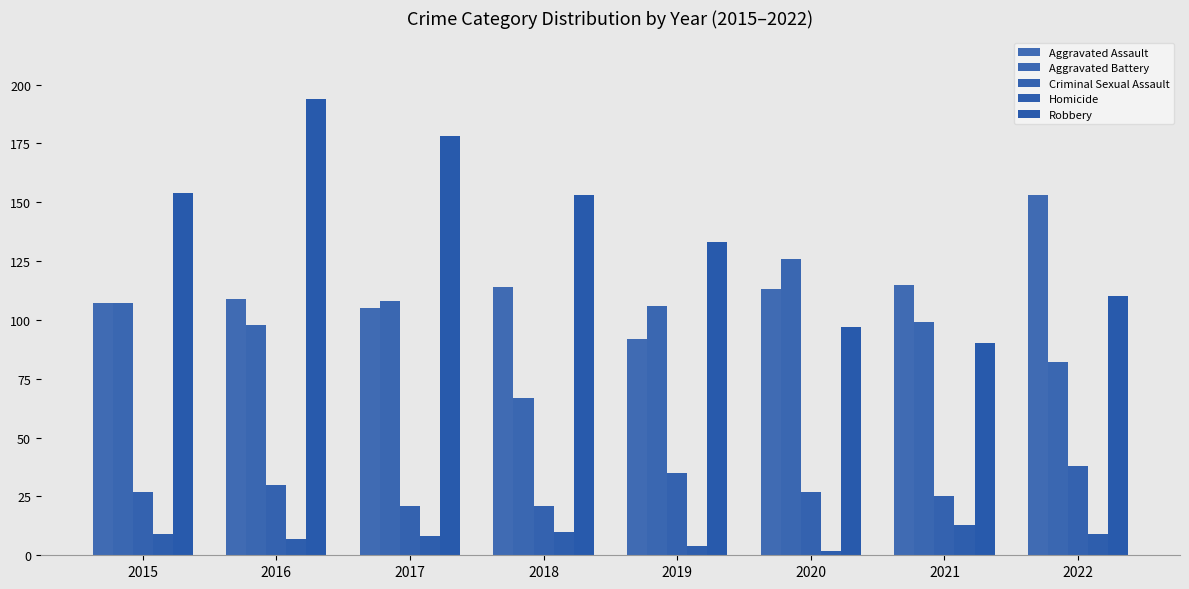

Reading right to left, extract all data points from this chart.

Aggravated Assault: 153	115	113	92	114	105	109	107
Aggravated Battery: 82	99	126	106	67	108	98	107
Criminal Sexual Assault: 38	25	27	35	21	21	30	27
Homicide: 9	13	2	4	10	8	7	9
Robbery: 110	90	97	133	153	178	194	154